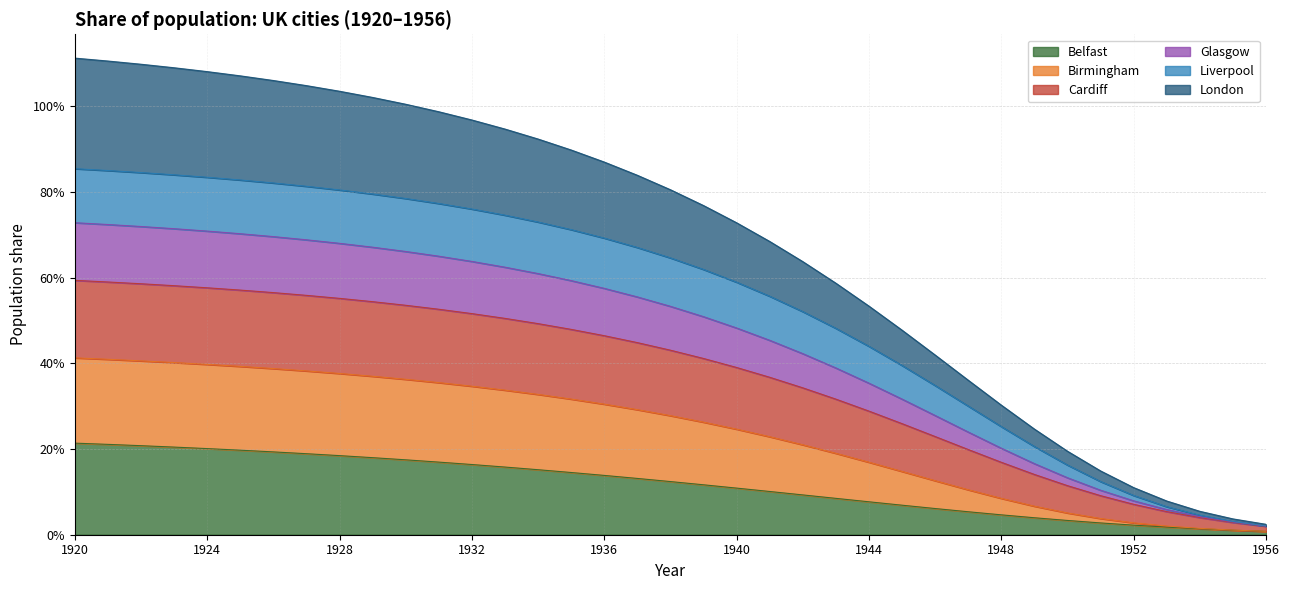

The Birmingham series shows 1.2 at 1937. True or false?

False